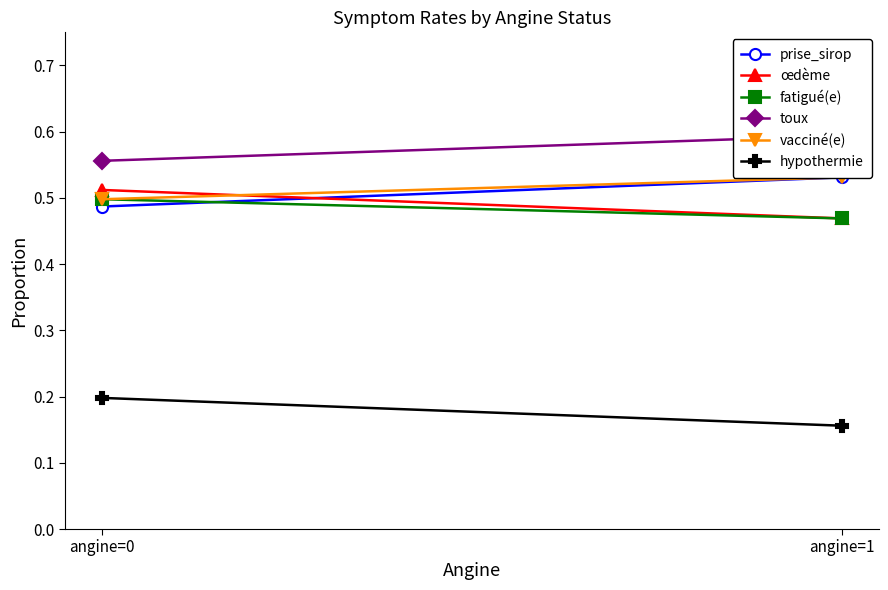

What is the sum of all vacciné(e) values?

1.0